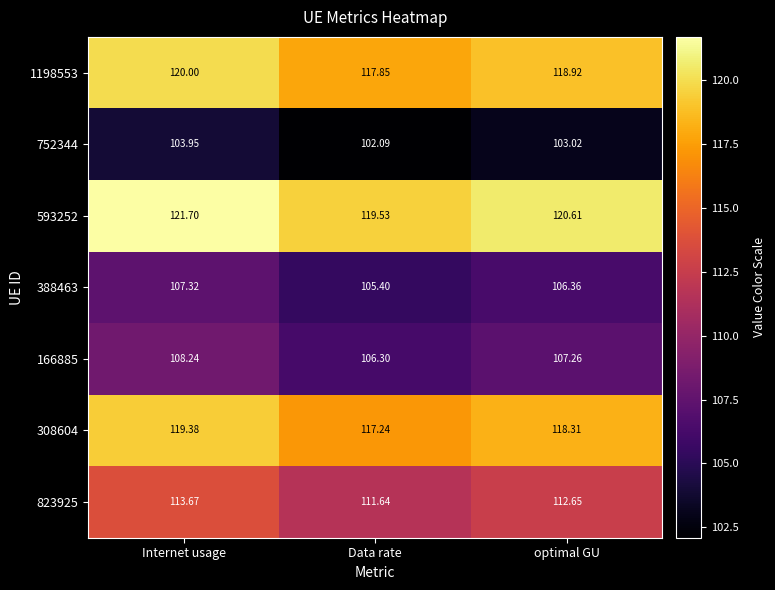

List the labels in order of 823925 value, smallest first.

Data rate, optimal GU, Internet usage